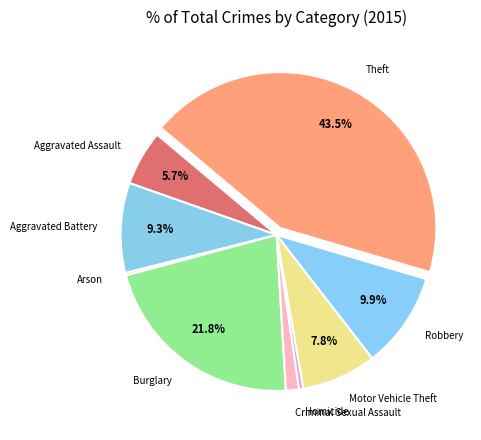

Which slice is the largest?

Theft